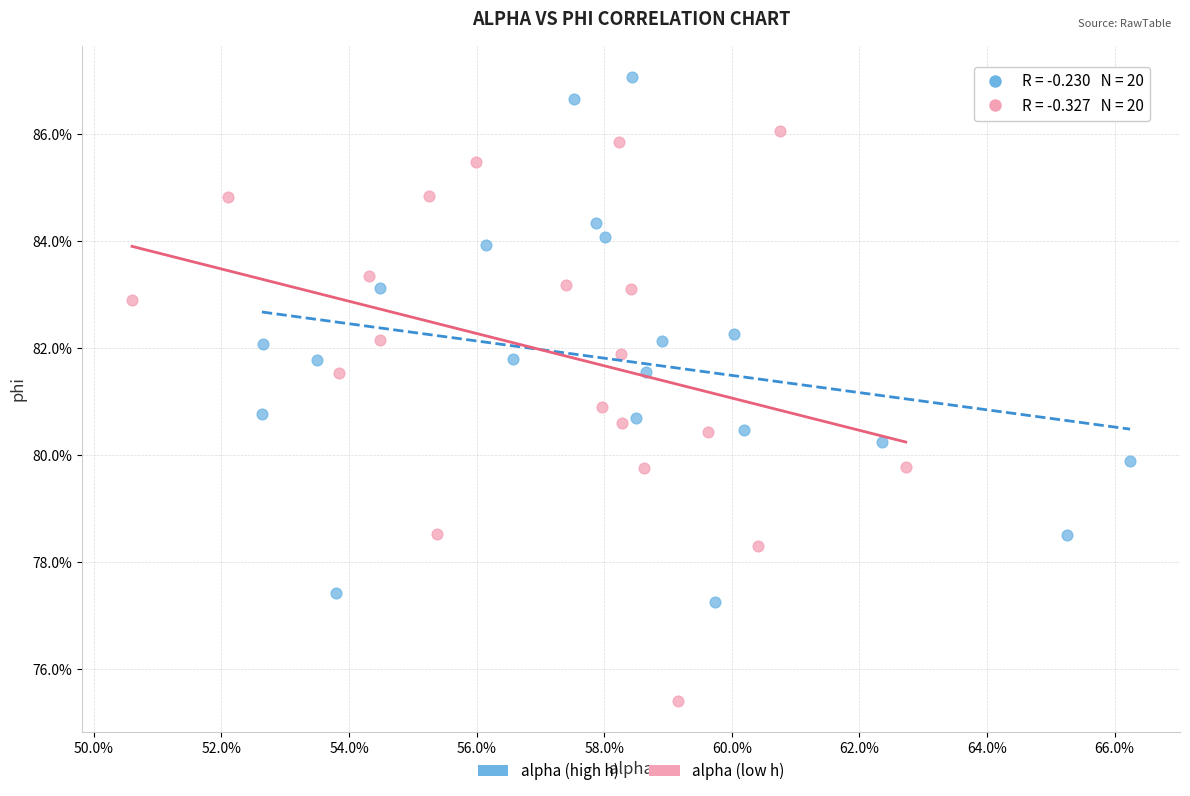

Which series contains the highest Y value?

alpha (high h)